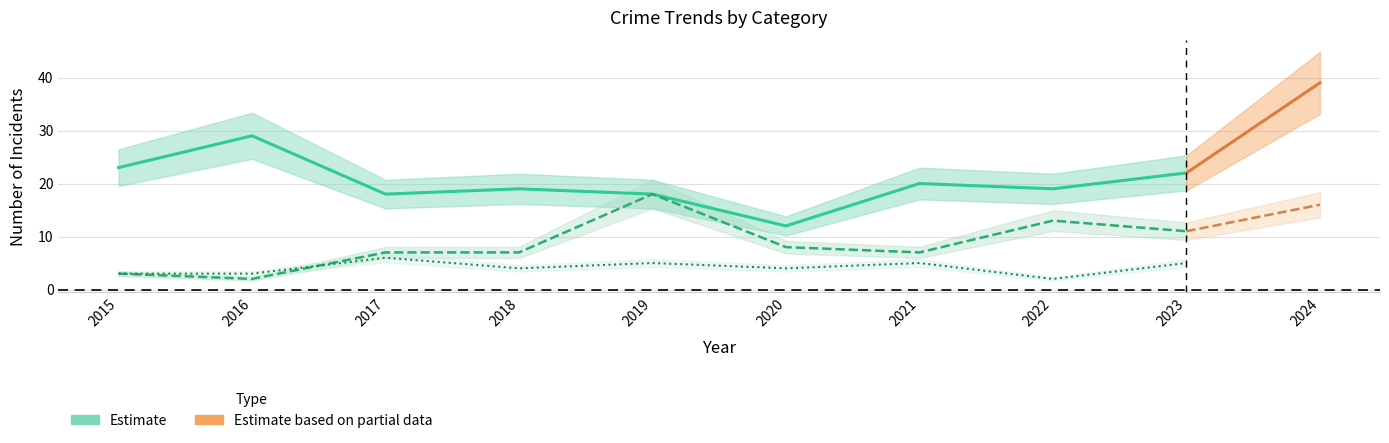

List the labels in order of Robbery value, smallest first.

2020, 2017, 2019, 2018, 2022, 2021, 2023, 2015, 2016, 2024